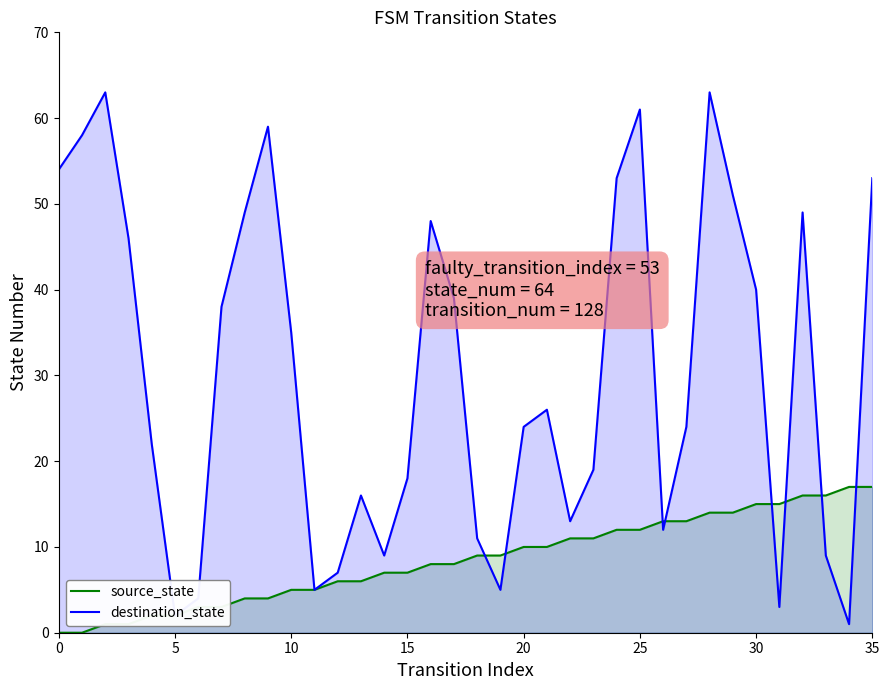

What is the label of the 33rd point from the left?

32